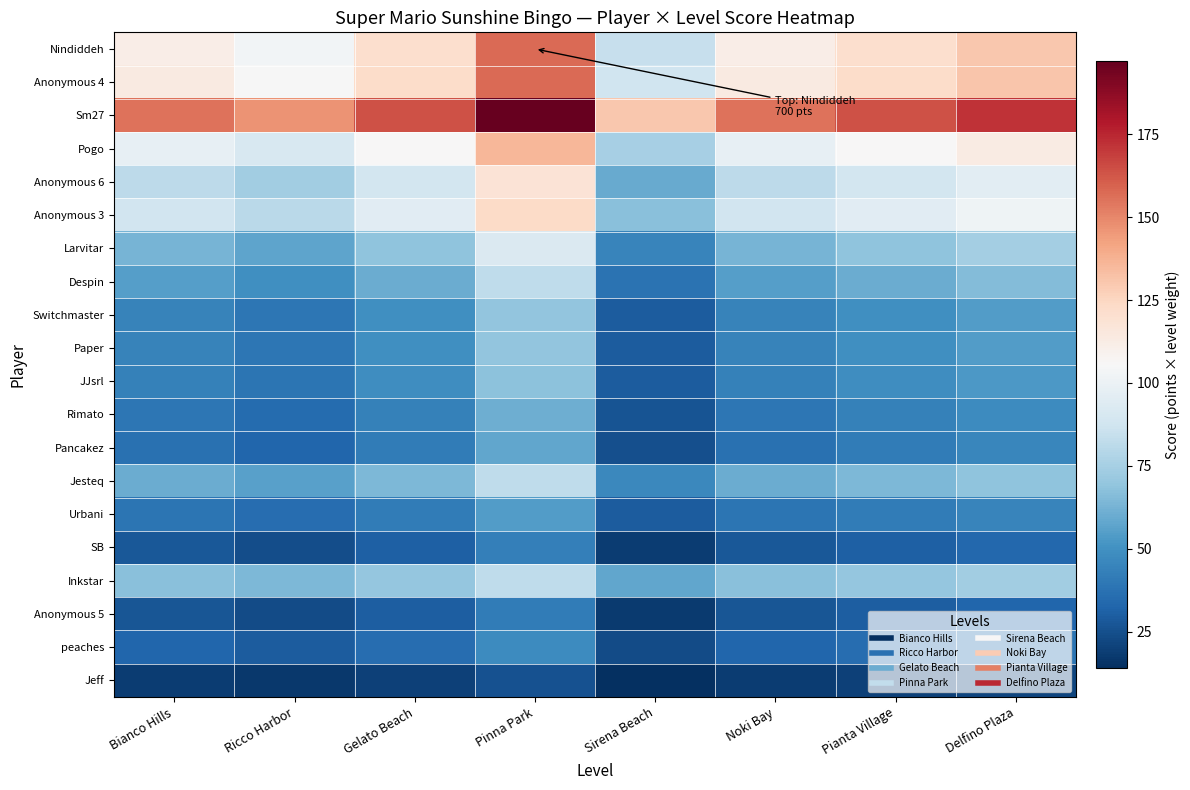

Which label corresponds to the smallest value in the chart?

Sirena Beach